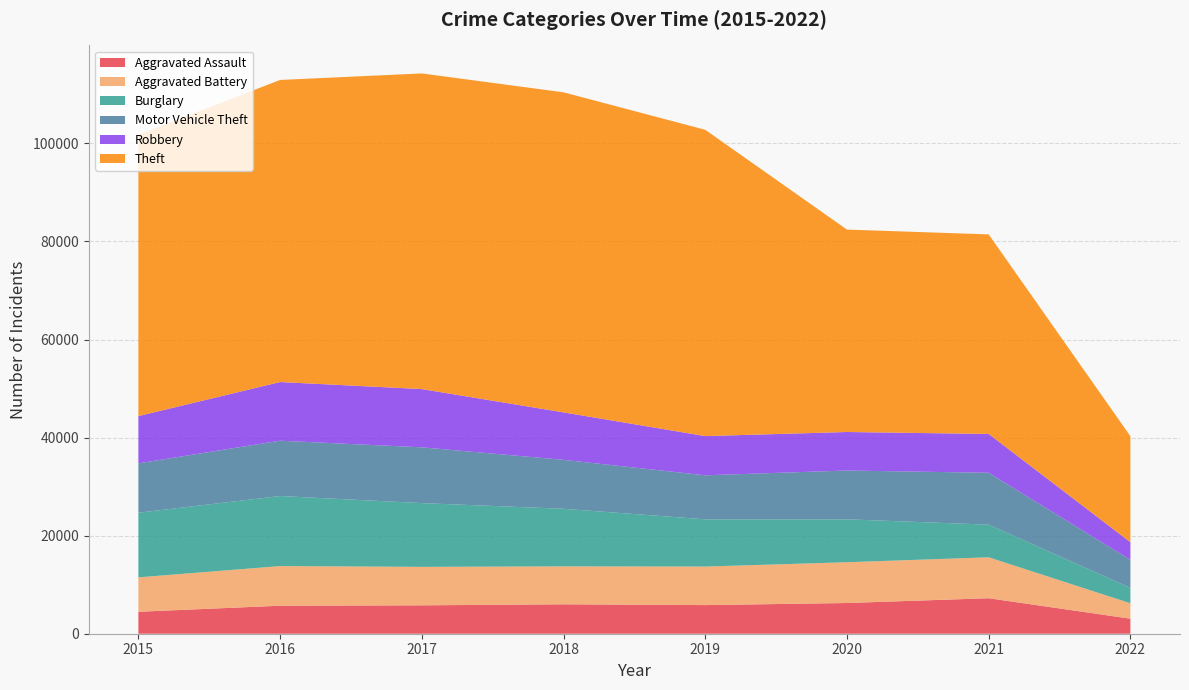

Reading left to right, transcribe all the data shown in this chart.

Aggravated Assault: 2015=4480	2016=5712	2017=5793	2018=6001	2019=5840	2020=6263	2021=7240	2022=3068
Aggravated Battery: 2015=7018	2016=8085	2017=7845	2018=7735	2019=7857	2020=8319	2021=8348	2022=3143
Burglary: 2015=13184	2016=14289	2017=13001	2018=11746	2019=9639	2020=8753	2021=6654	2022=3144
Motor Vehicle Theft: 2015=10068	2016=11286	2017=11380	2018=9983	2019=8978	2020=9953	2021=10587	2022=5717
Robbery: 2015=9638	2016=11960	2017=11880	2018=9679	2019=7994	2020=7855	2021=7919	2022=3590
Theft: 2015=57347	2016=61617	2017=64380	2018=65281	2019=62475	2020=41285	2021=40702	2022=21629